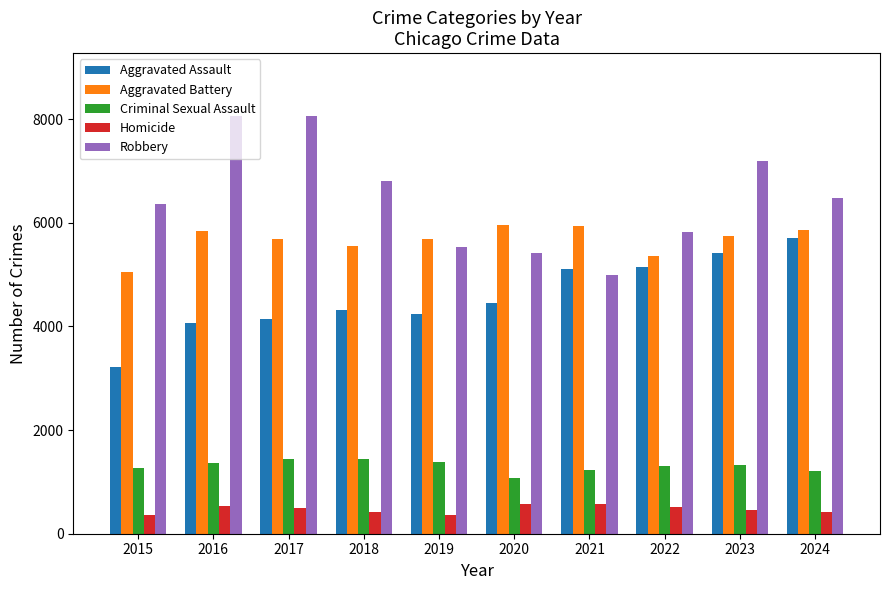

Which series has the largest total across all categories?

Robbery